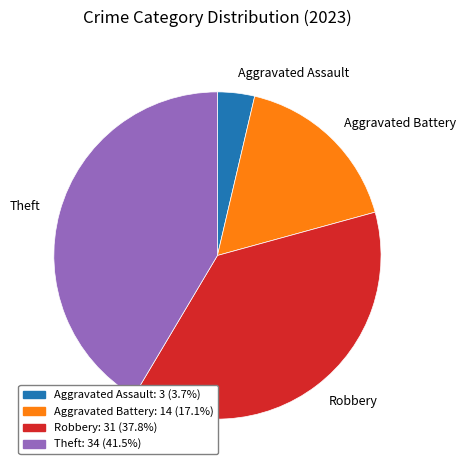

Combined, do Aggravated Battery and Theft account for over 50%?

Yes